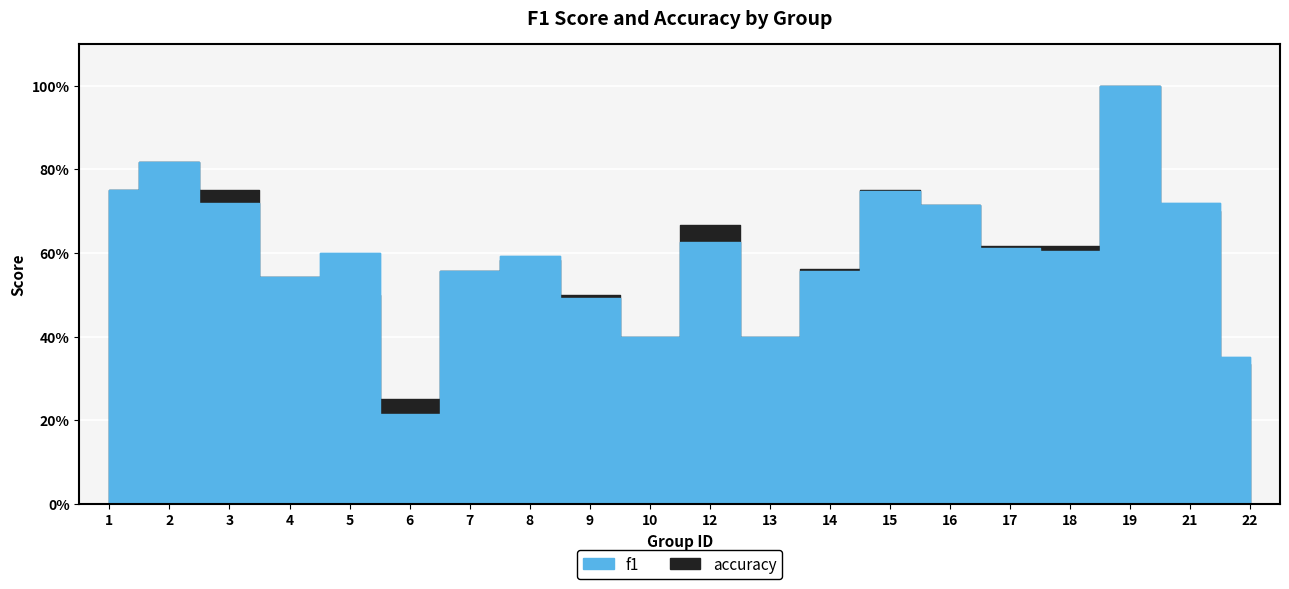

Which series ends up on top after the final intersection of accuracy and f1?

accuracy